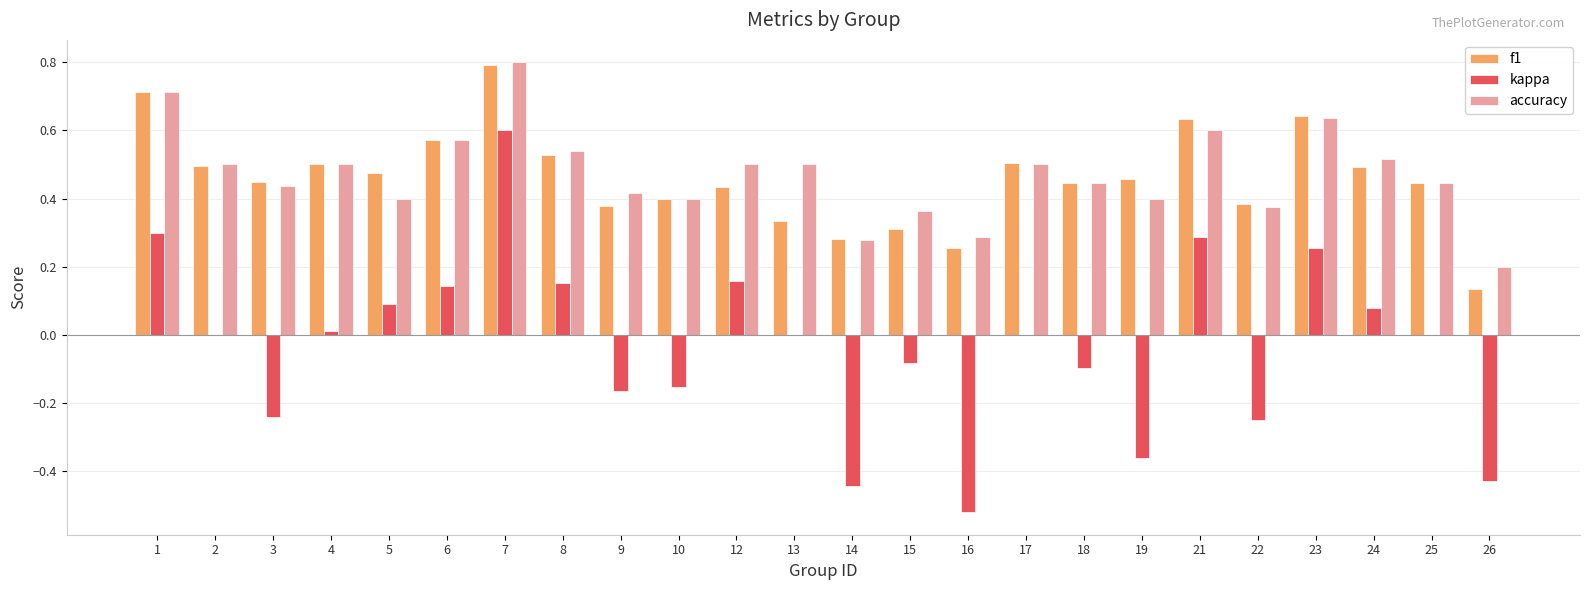

At which label does f1 reach its peak?

7